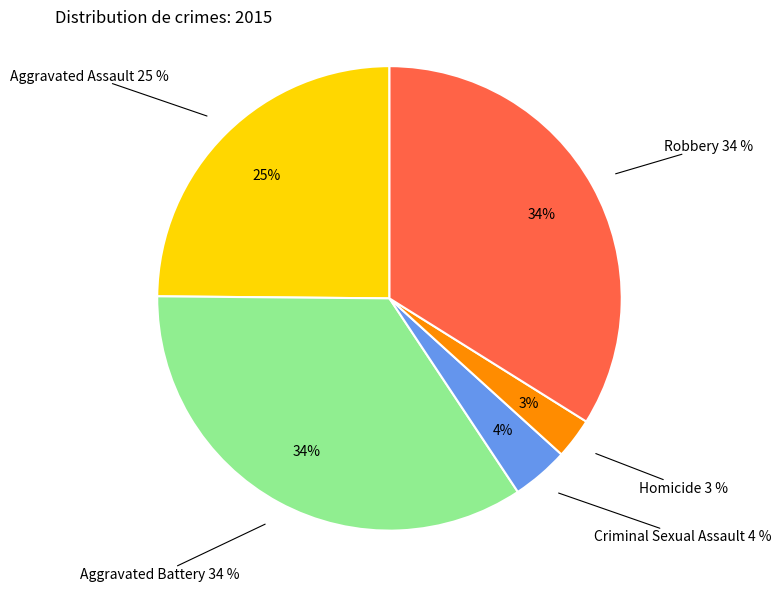

What percentage is the Homicide slice, to the nearest percent?

3%